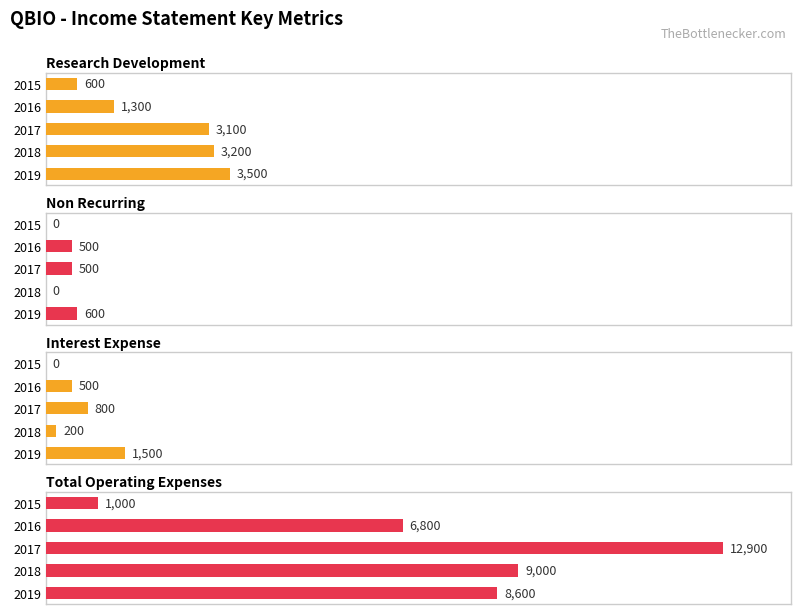

Which series has the largest total across all categories?

Total Operating Expenses